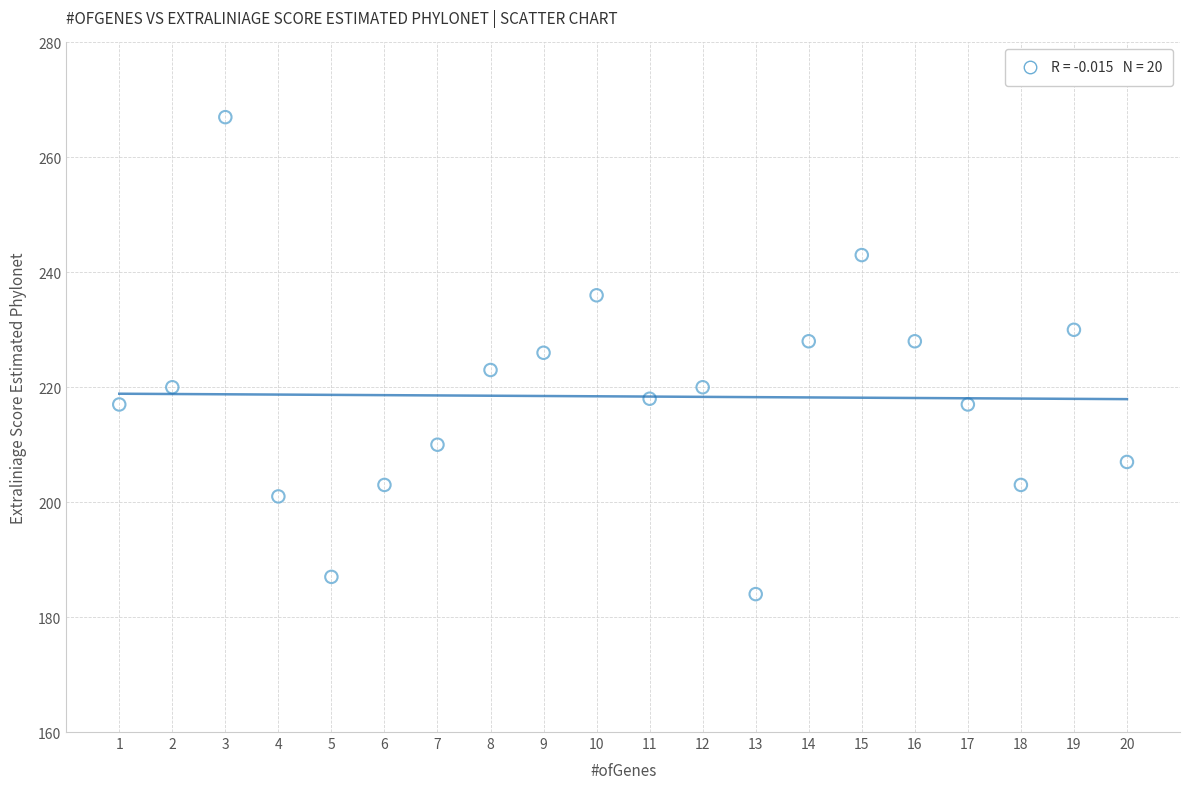

What is the range of Y values (max minus min)?

83